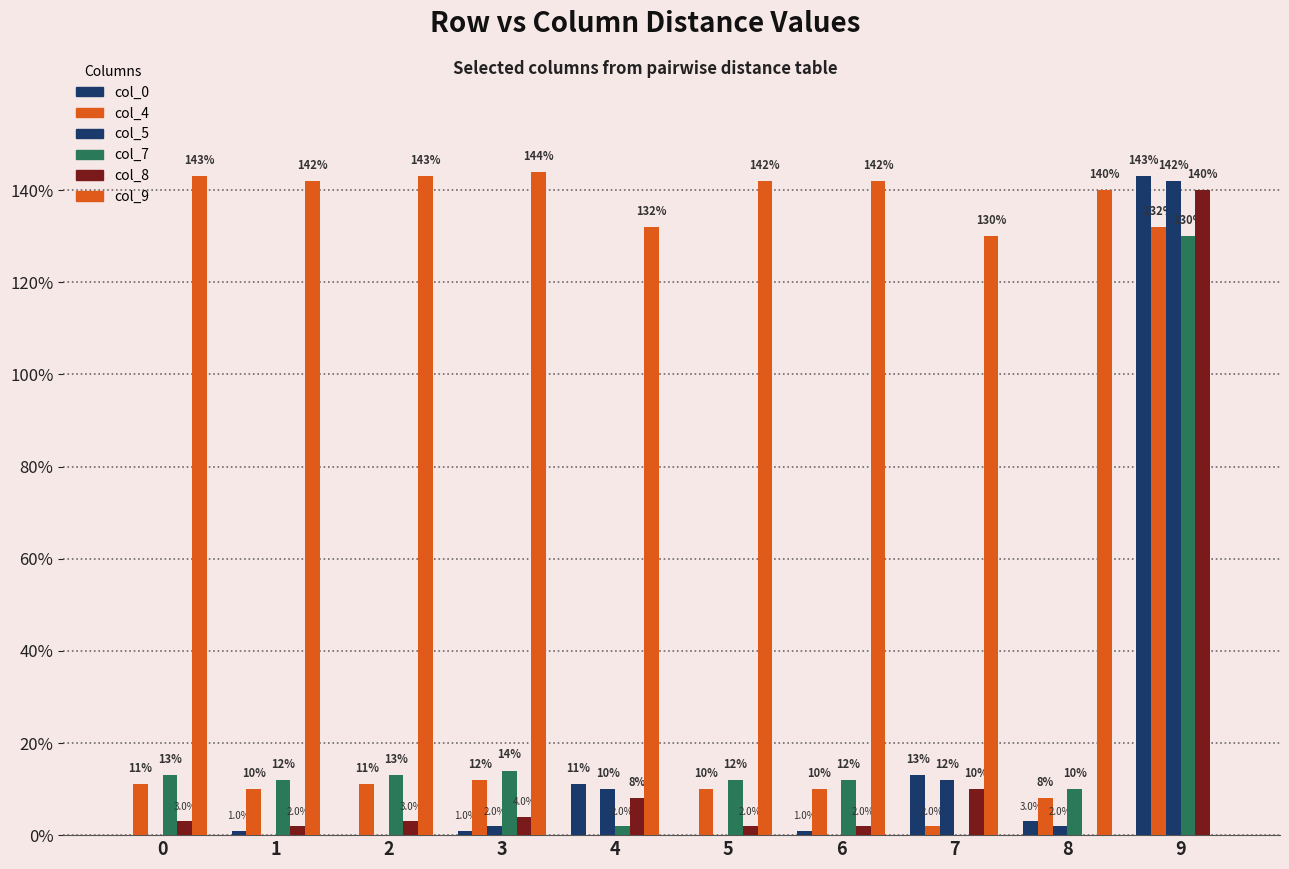

What is the sum of the col_4 values at 0 and 3?

0.2